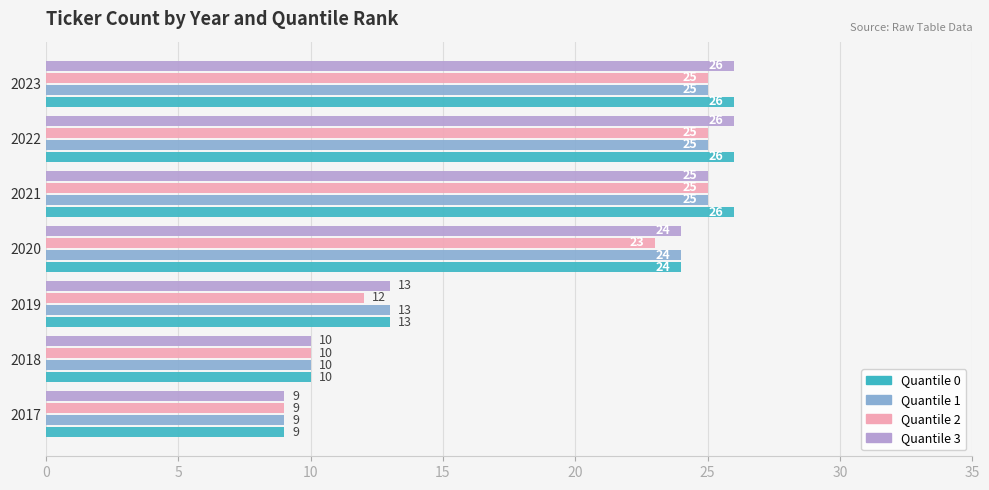

List the series in order of their overall mean, lowest first.

Quantile 2, Quantile 1, Quantile 3, Quantile 0